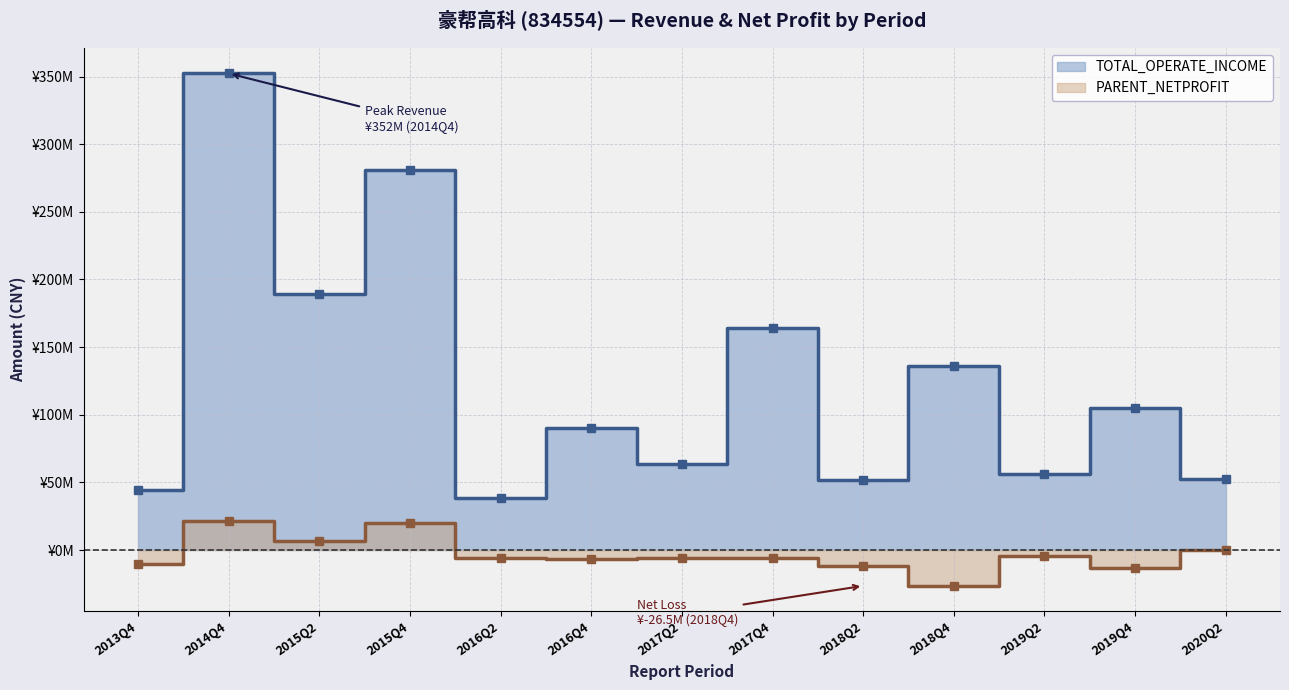

True or false: TOTAL_OPERATE_INCOME and PARENT_NETPROFIT cross at least once.

False